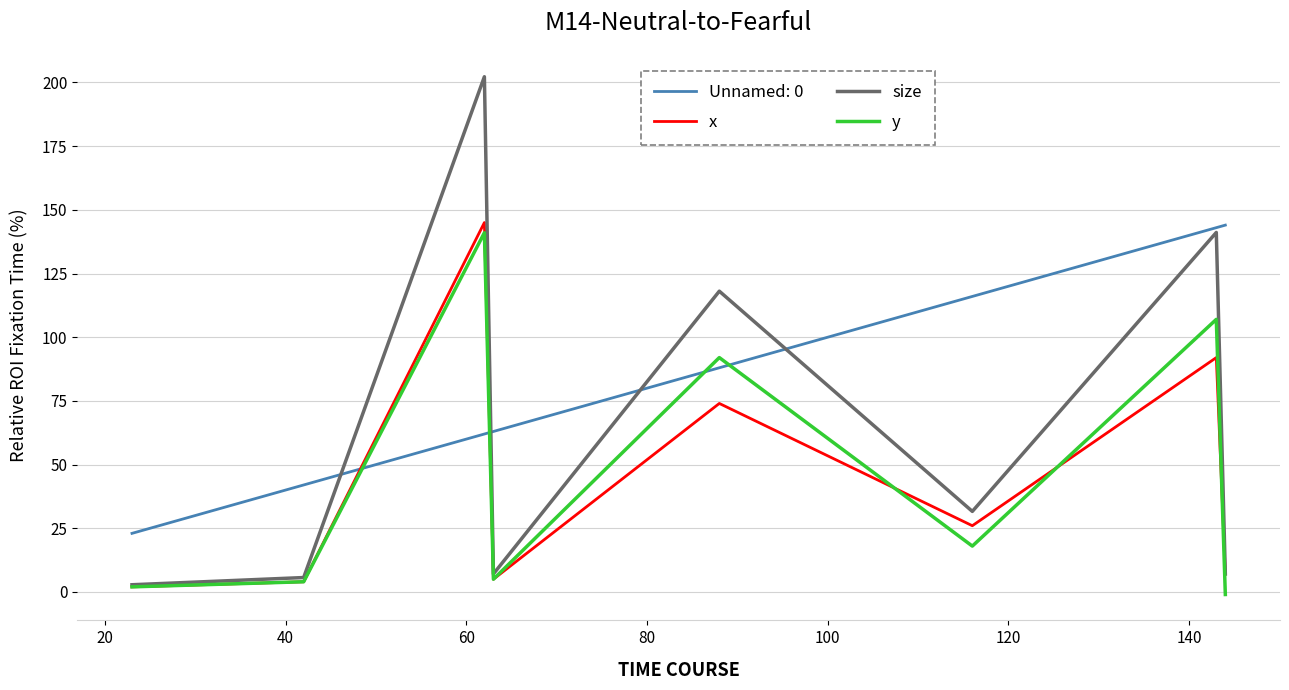

What is the average value of the x series?

44.4